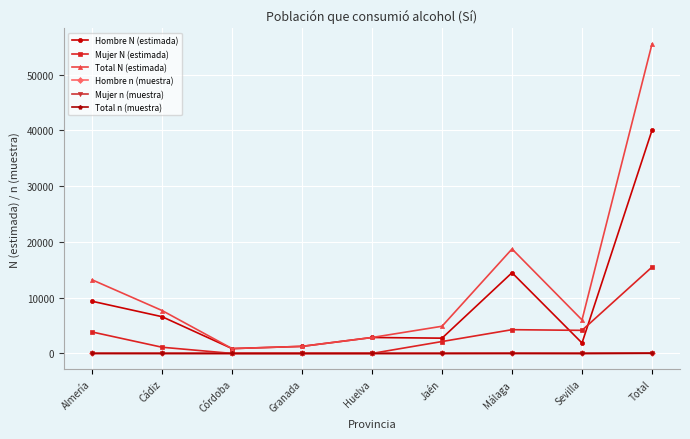

Where does the Mujer n (muestra) series first go above 2?

Almería